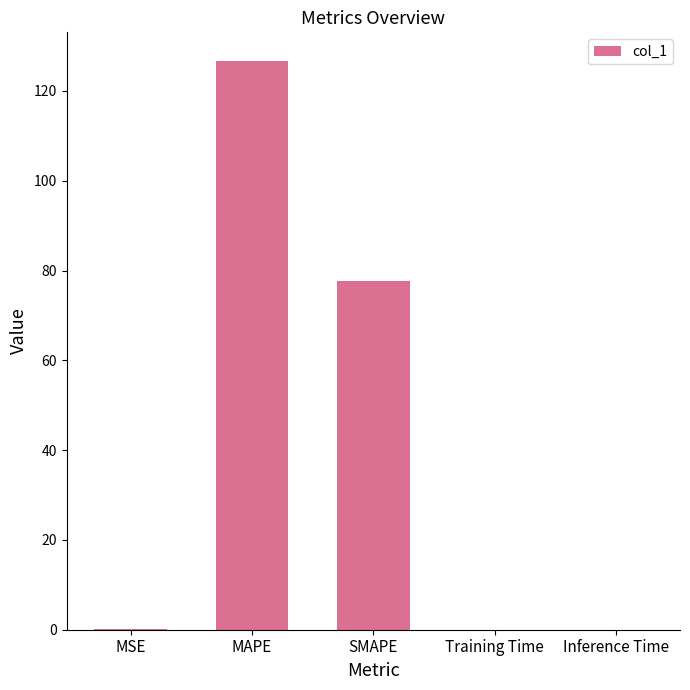

Between SMAPE and Inference Time, which is larger?

SMAPE